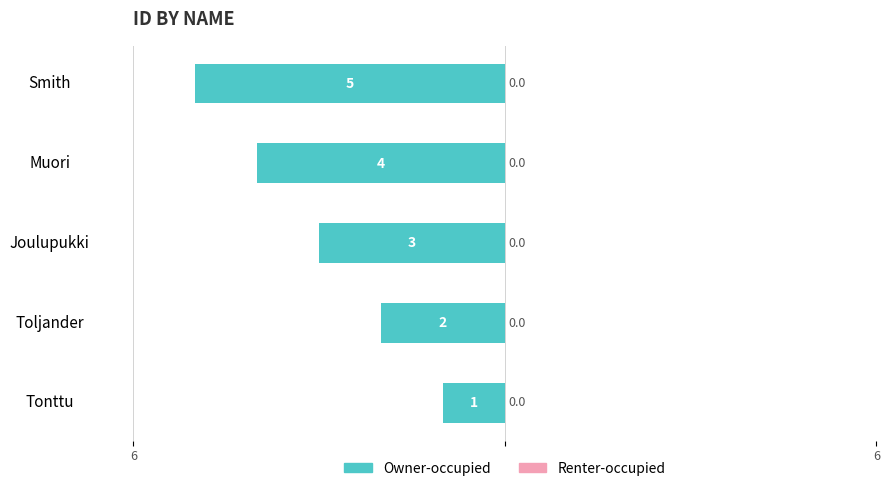

How many groups of bars are there?

5